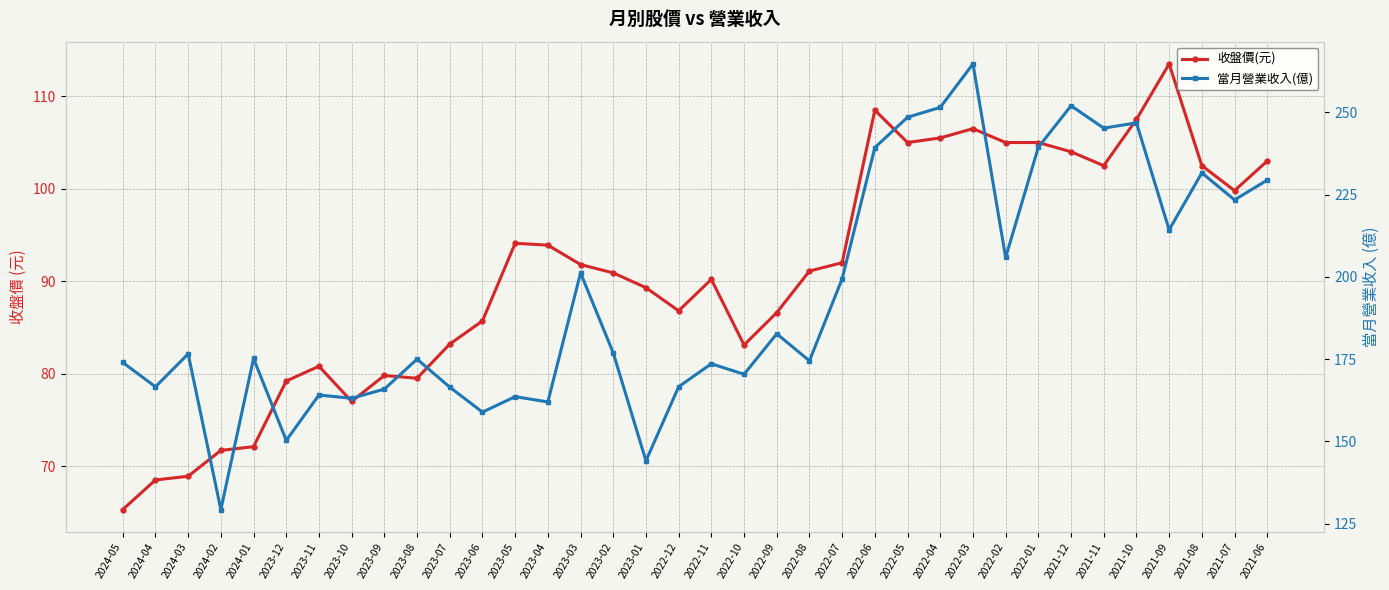

Is it true that 當月營業收入(億) equals 108.1 at 2024-05?

False